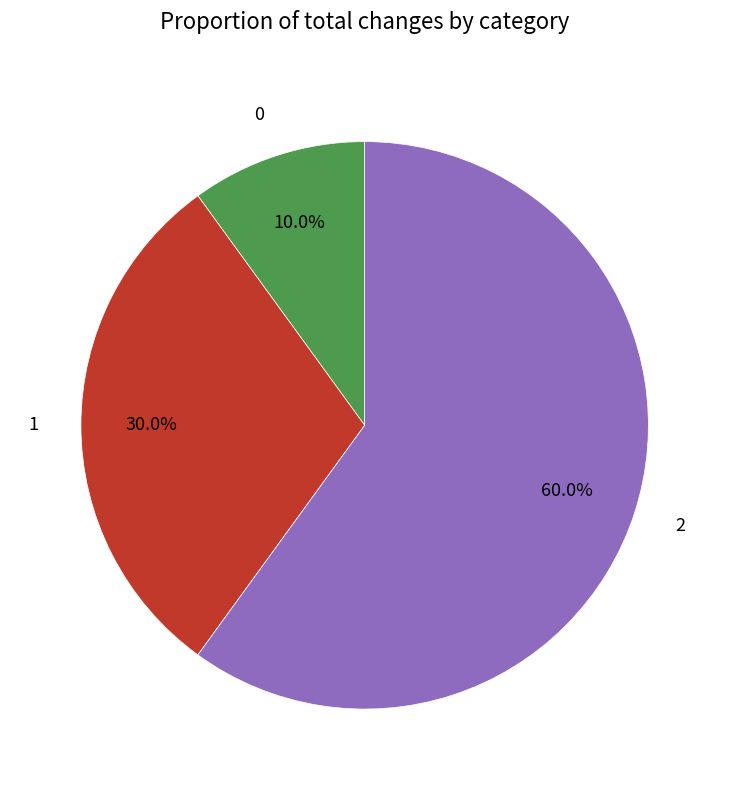

Between 2 and 0, which is larger?

2